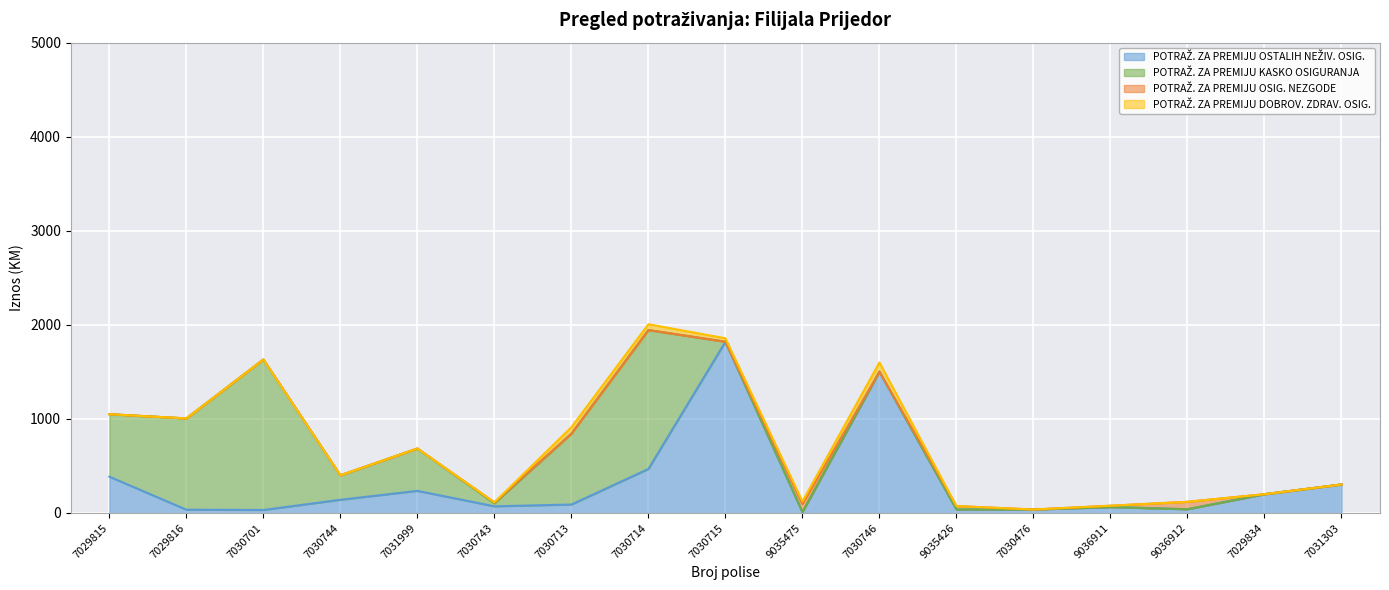

True or false: POTRAŽ. ZA PREMIJU KASKO OSIGURANJA and POTRAŽ. ZA PREMIJU OSTALIH NEŽIV. OSIG. cross at least once.

True